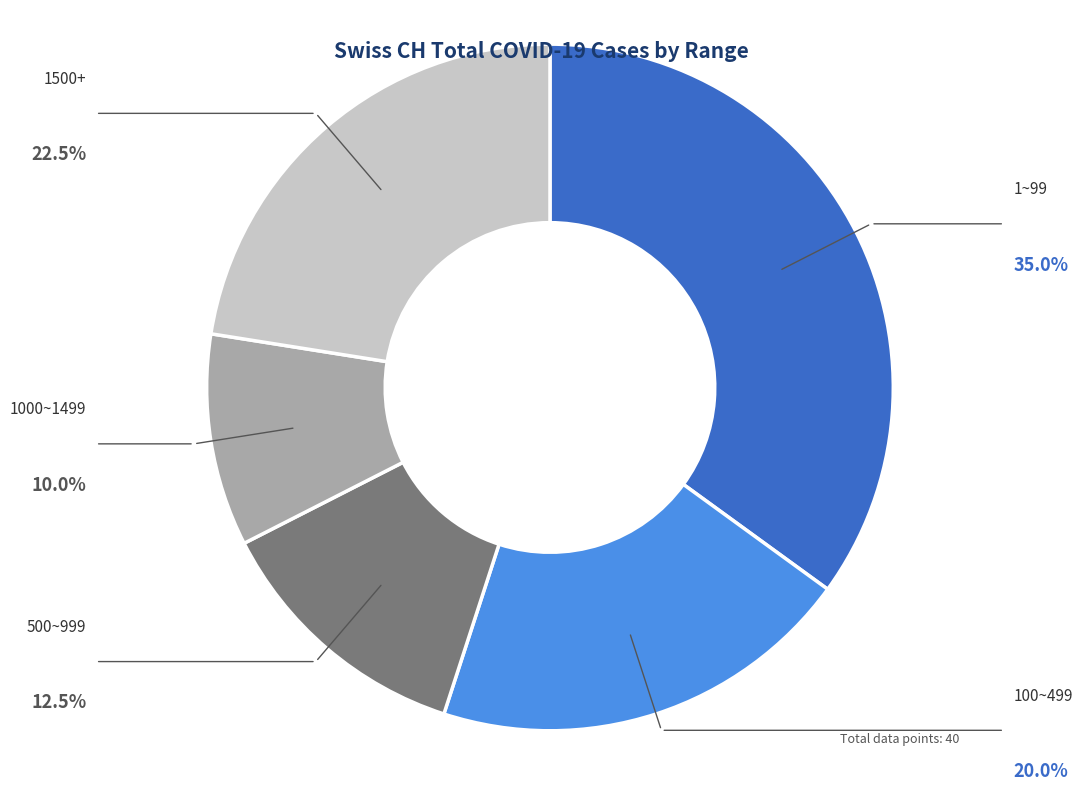

Is there a majority slice in this chart?

No